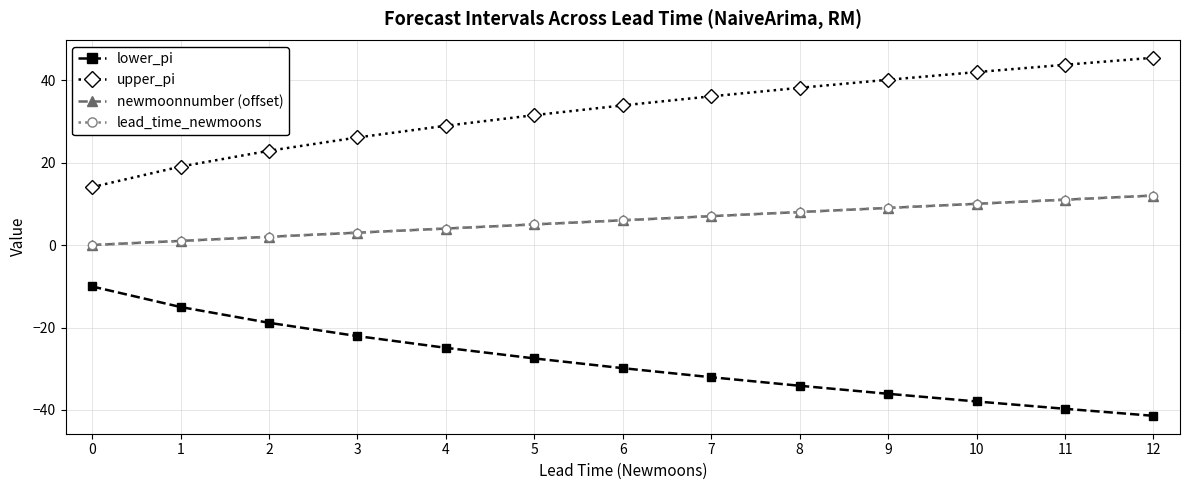

List the labels in order of lower_pi value, largest first.

0, 1, 2, 3, 4, 5, 6, 7, 8, 9, 10, 11, 12